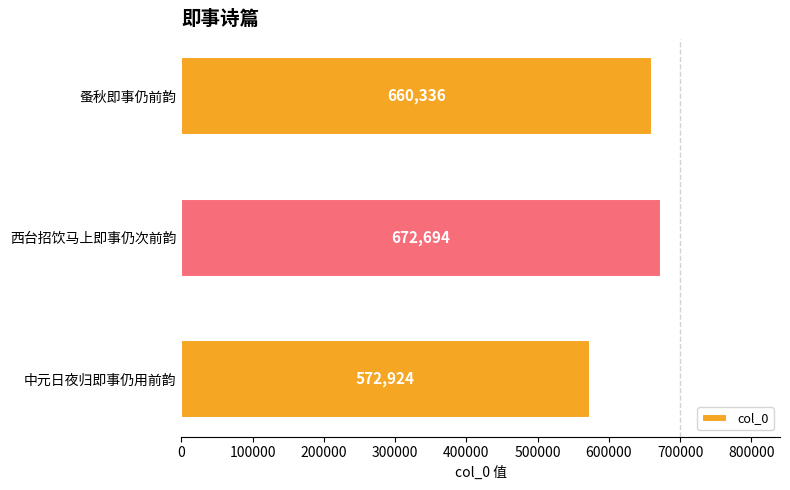

What is the minimum value shown in the chart?

572924